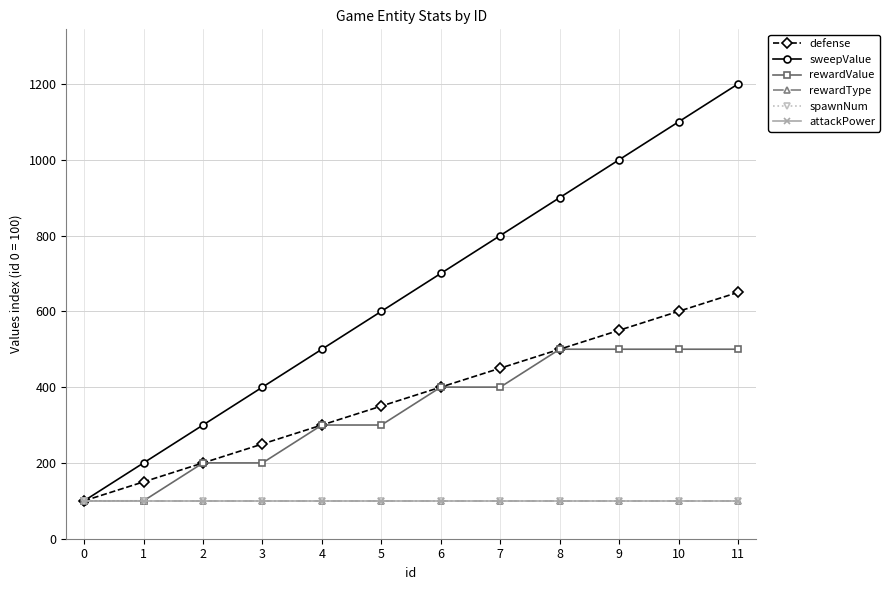

Does the chart have visible grid lines?

Yes